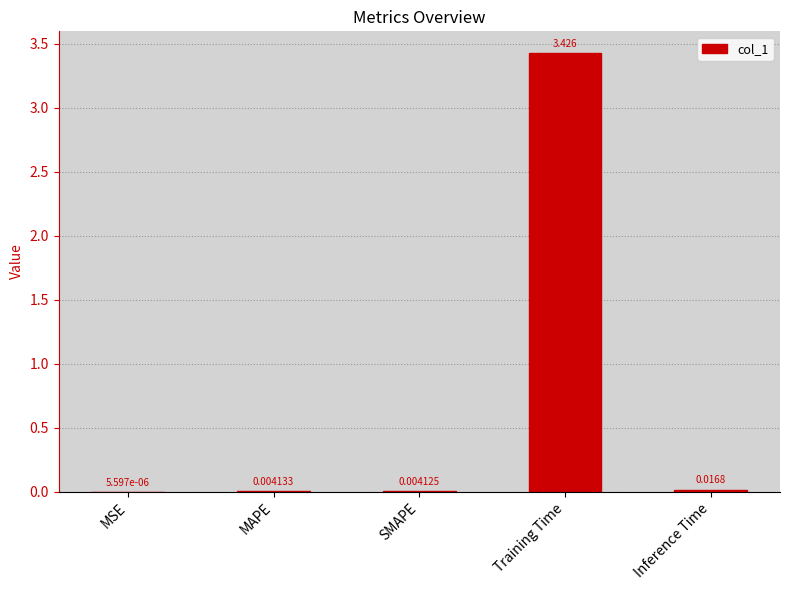

At which label is the value closest to 1?

Inference Time